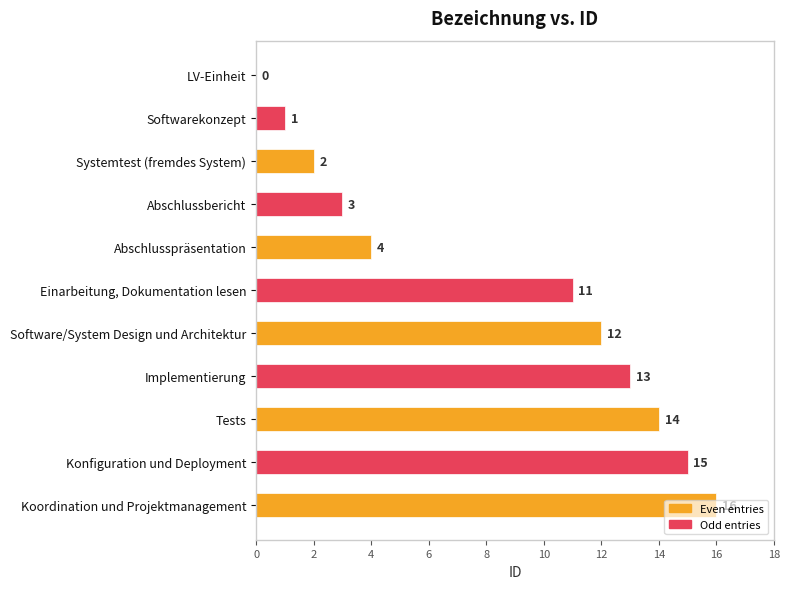

Which has a higher value, LV-Einheit or Tests?

Tests